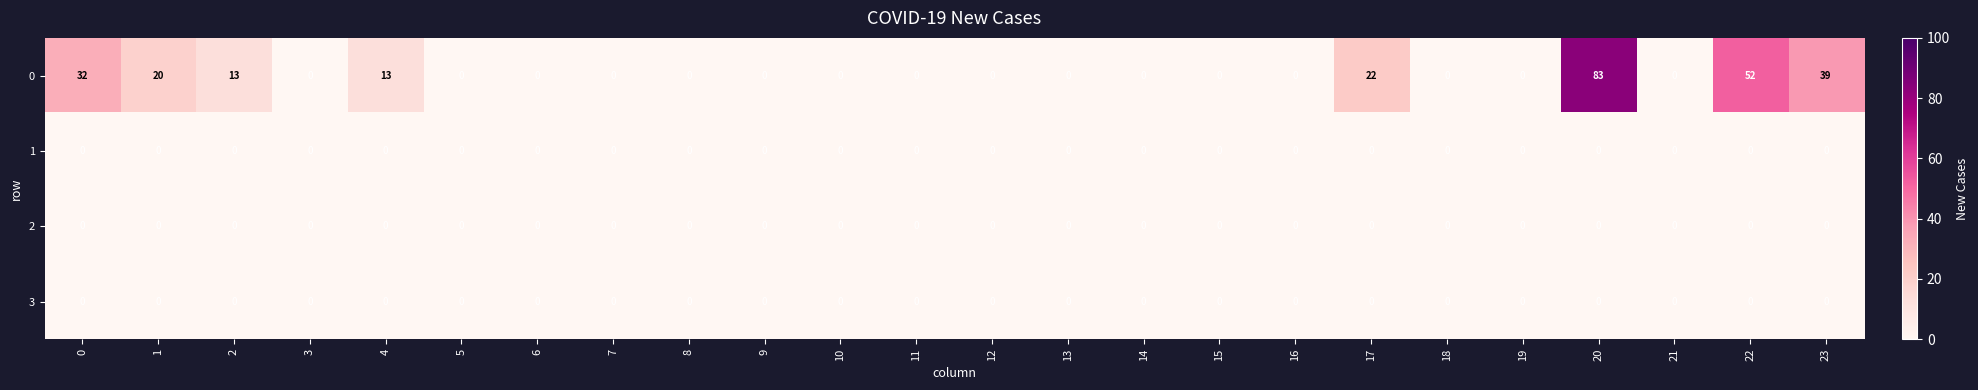

At which category is the sum across all series the highest?

20